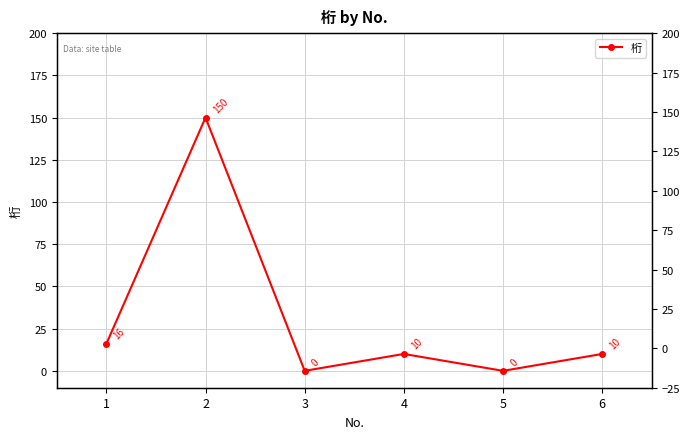

True or false: the data shows 0 at 5.

True